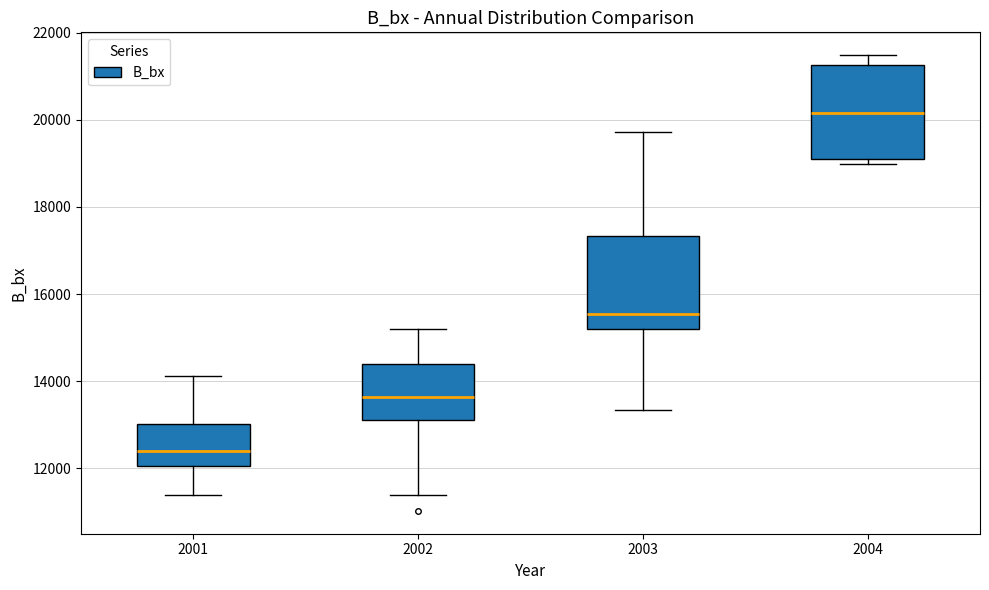

Where does the upper whisker of the box at x = 2003 end on the y-axis? The values are not printed on the chart, so give them approximately, as read against the axis.

19800